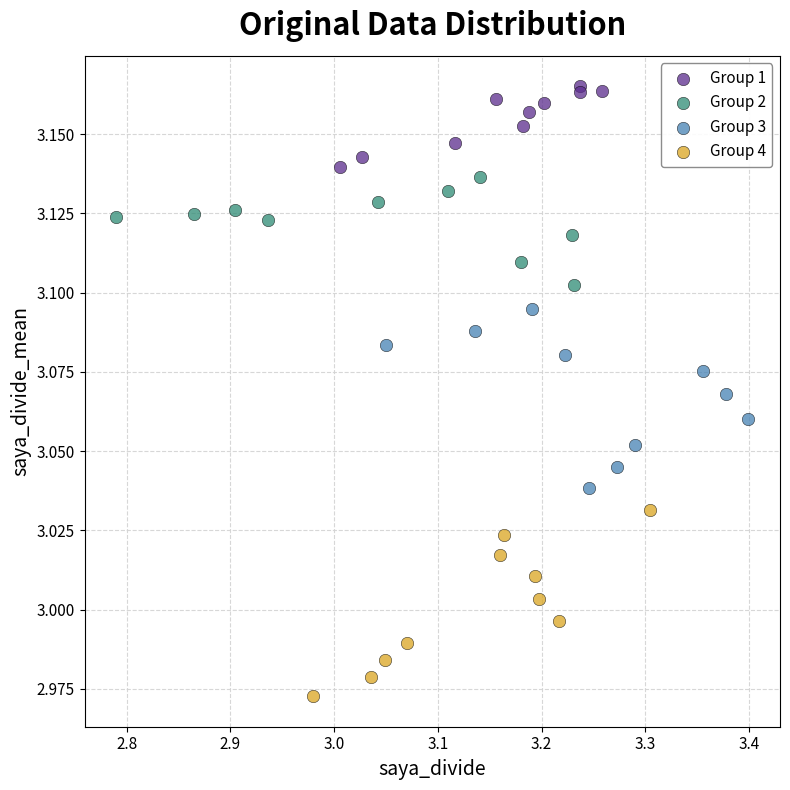

Which series reaches the maximum Y coordinate?

Group 1